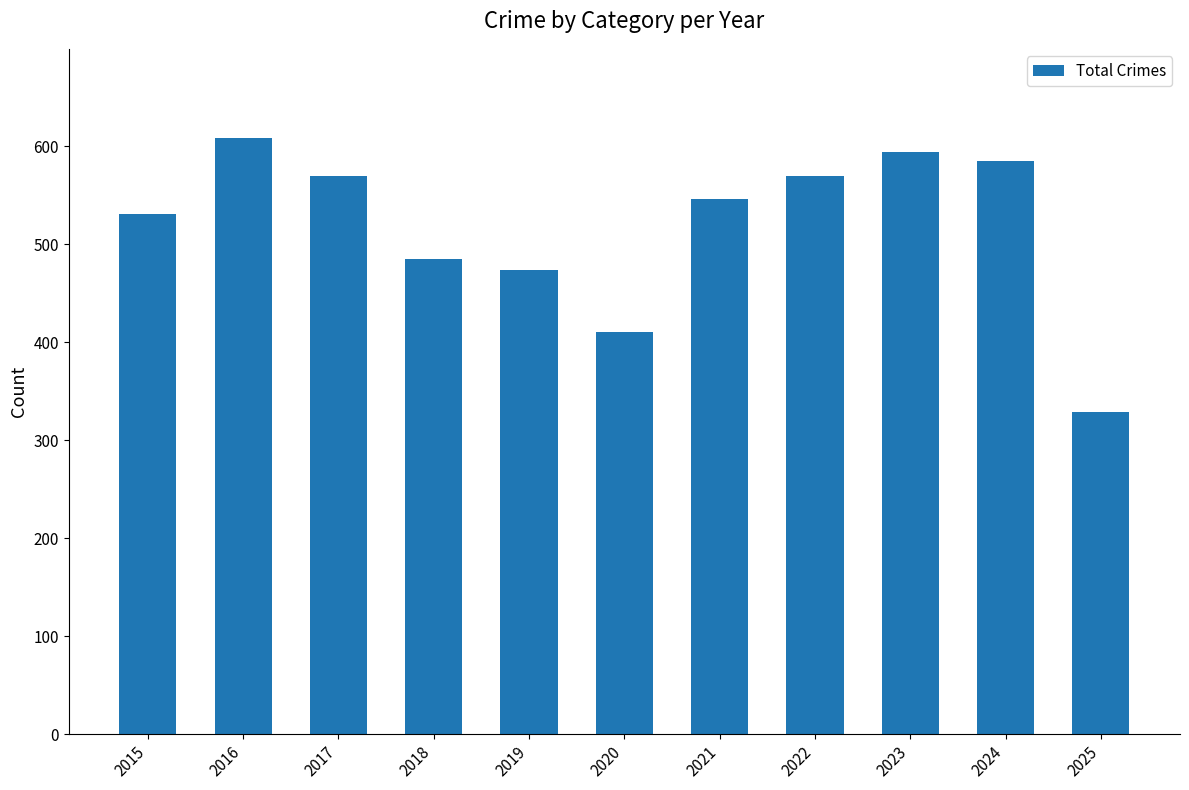

What is the maximum value shown in the chart?

608